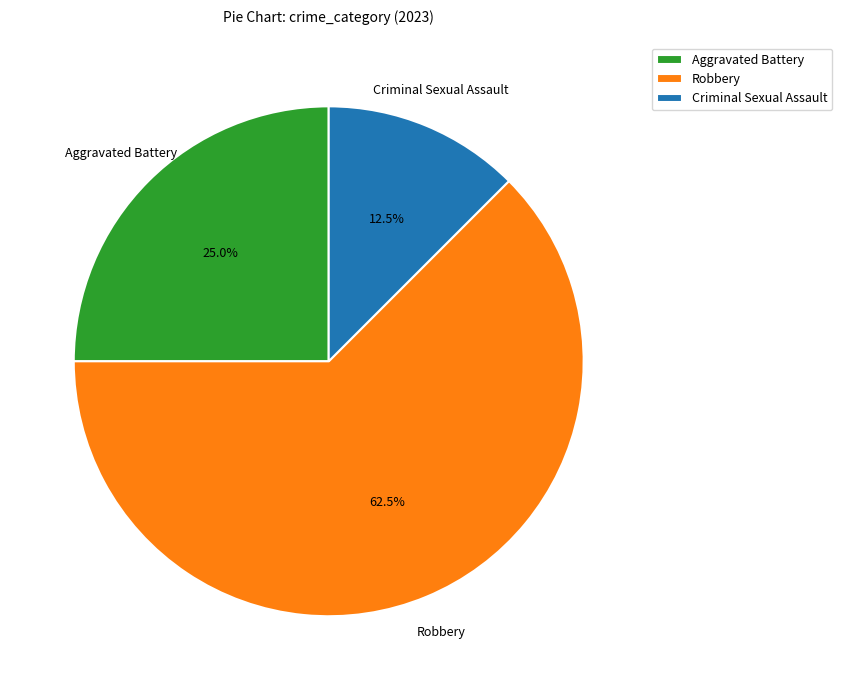

Which slice is the largest?

Robbery